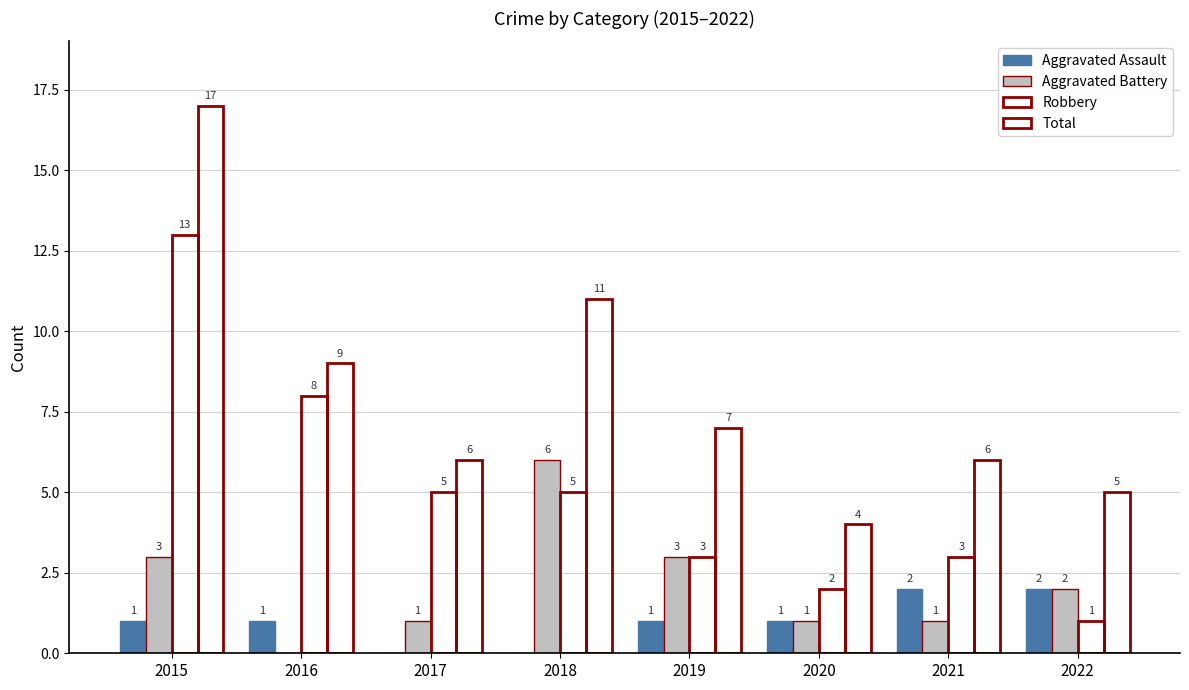

Are the bars horizontal?

No